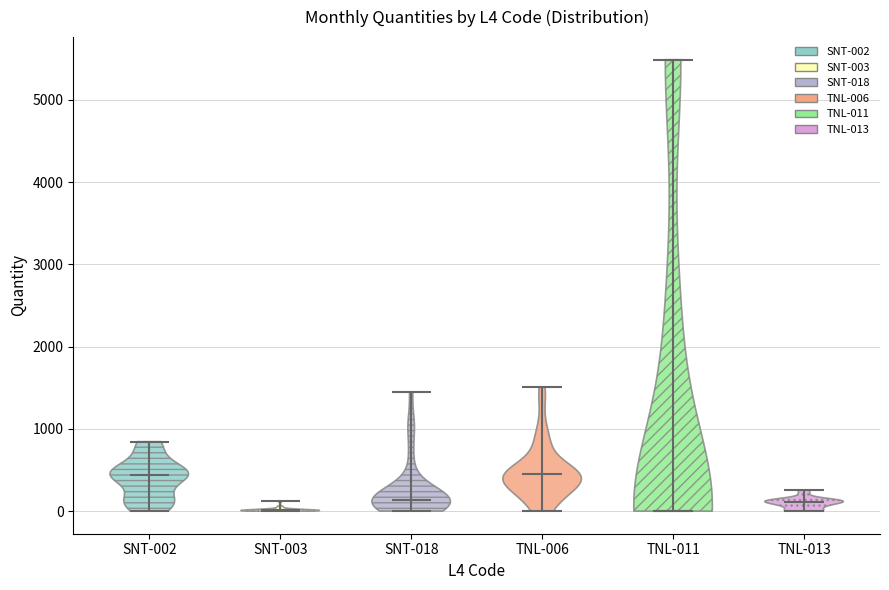

Reading left to right, read every violin against the y-axis: where its median line is, and the lowest and highest points it reaches. The values are not printed on the chart, so give them approximately, as read against the axis.

SNT-002: median line 400, lowest point 0, highest point 800
SNT-003: median line 0, lowest point 0, highest point 100
SNT-018: median line 100, lowest point 0, highest point 1500
TNL-006: median line 500, lowest point 0, highest point 1500
TNL-011: median line 0, lowest point 0, highest point 5500
TNL-013: median line 100, lowest point 0, highest point 300